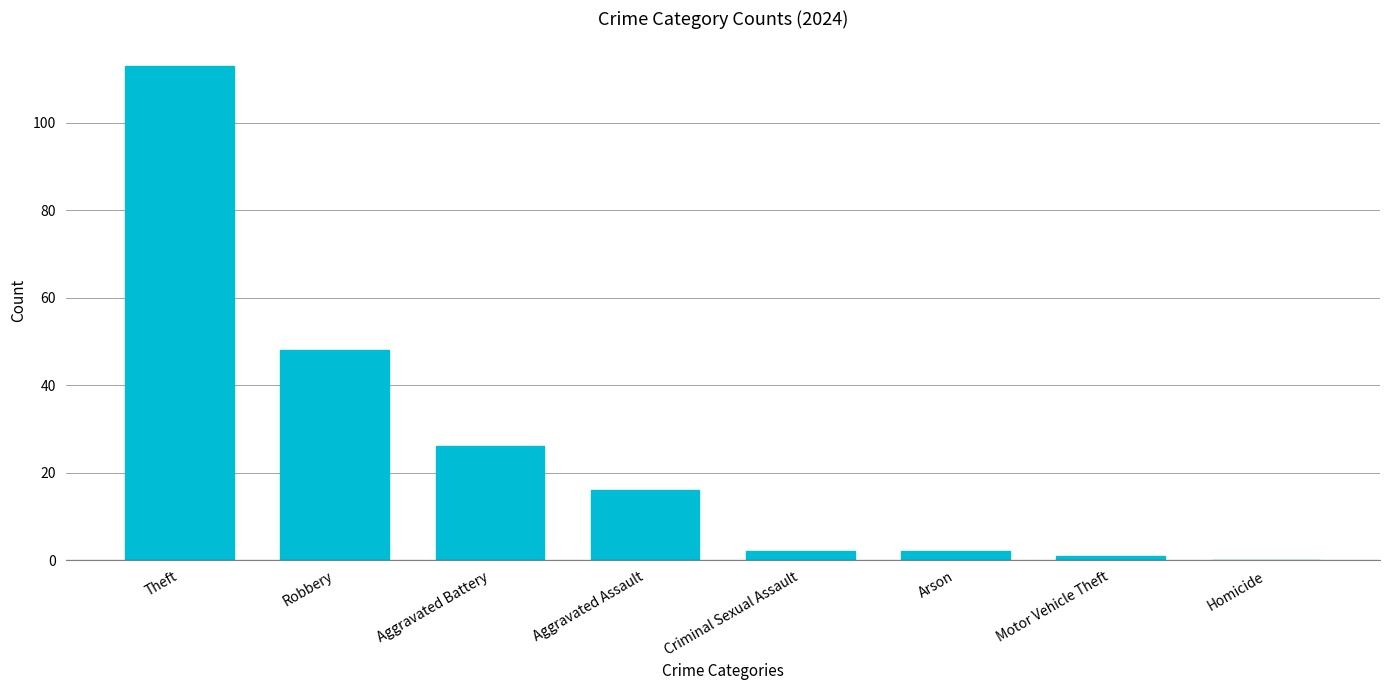

Reading left to right, extract all data points from this chart.

Theft=113	Robbery=48	Aggravated Battery=26	Aggravated Assault=16	Criminal Sexual Assault=2	Arson=2	Motor Vehicle Theft=1	Homicide=0